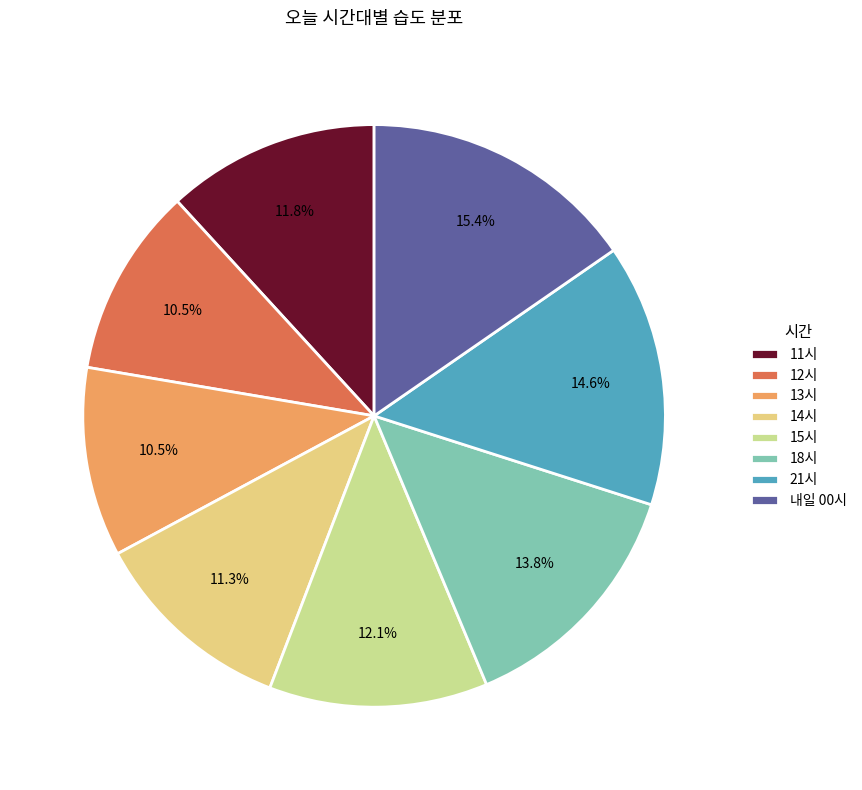

How many segments does this pie chart have?

8